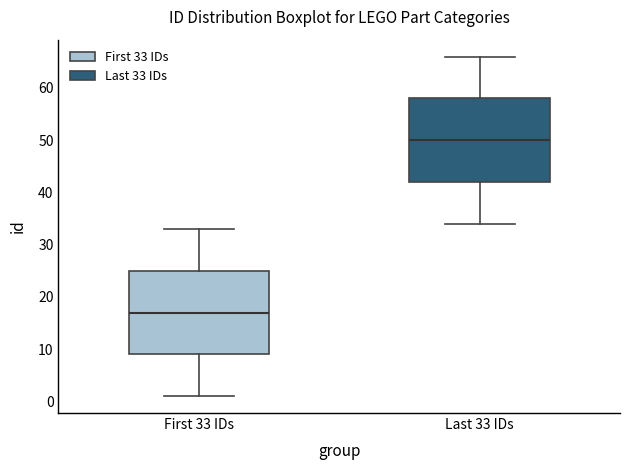

Where does the upper whisker of the box for First 33 IDs end on the y-axis? The values are not printed on the chart, so give them approximately, as read against the axis.

33